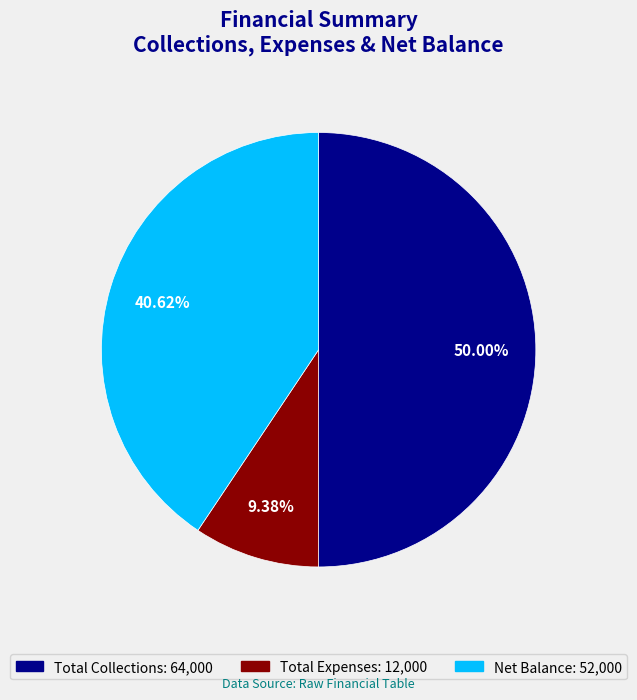

To the nearest percent, what percentage of the pie is Net Balance?

41%